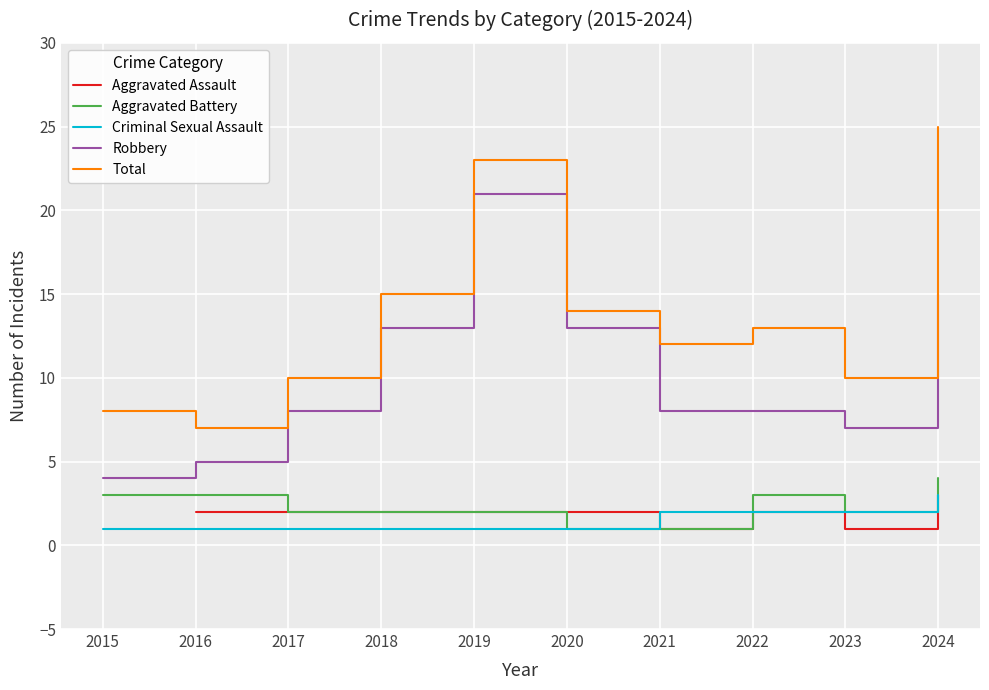

Rank the categories by Robbery value from lowest to highest.

2015, 2016, 2023, 2017, 2021, 2022, 2018, 2020, 2024, 2019